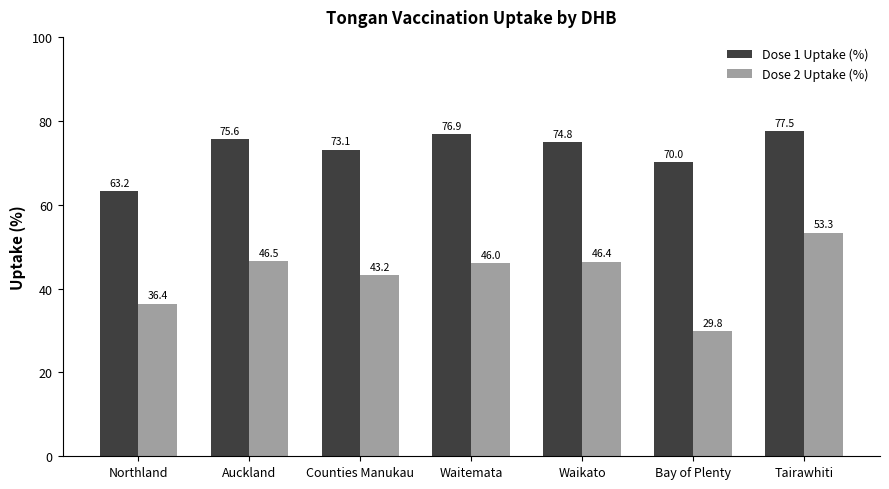

What is the sum of all Dose 1 Uptake (%) values?

511.2